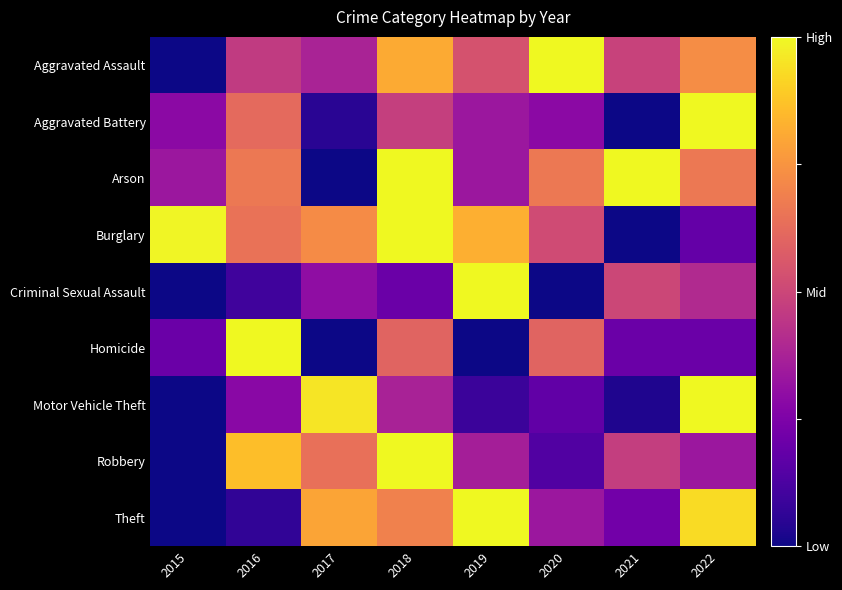

Reading left to right, list all the values displayed in this chart.

Aggravated Assault: 2015=0.0	2016=0.5	2017=0.4	2018=0.8	2019=0.5	2020=1.0	2021=0.5	2022=0.7
Aggravated Battery: 2015=0.3	2016=0.6	2017=0.0	2018=0.5	2019=0.3	2020=0.3	2021=0.0	2022=1.0
Arson: 2015=0.3	2016=0.7	2017=0.0	2018=1.0	2019=0.3	2020=0.7	2021=1.0	2022=0.7
Burglary: 2015=1.0	2016=0.6	2017=0.7	2018=1.0	2019=0.8	2020=0.5	2021=0.0	2022=0.2
Criminal Sexual Assault: 2015=0.0	2016=0.1	2017=0.3	2018=0.2	2019=1.0	2020=0.0	2021=0.5	2022=0.4
Homicide: 2015=0.2	2016=1.0	2017=0.0	2018=0.6	2019=0.0	2020=0.6	2021=0.2	2022=0.2
Motor Vehicle Theft: 2015=0.0	2016=0.3	2017=1.0	2018=0.4	2019=0.1	2020=0.2	2021=0.0	2022=1.0
Robbery: 2015=0.0	2016=0.9	2017=0.6	2018=1.0	2019=0.4	2020=0.1	2021=0.5	2022=0.3
Theft: 2015=0.0	2016=0.1	2017=0.8	2018=0.7	2019=1.0	2020=0.3	2021=0.2	2022=0.9